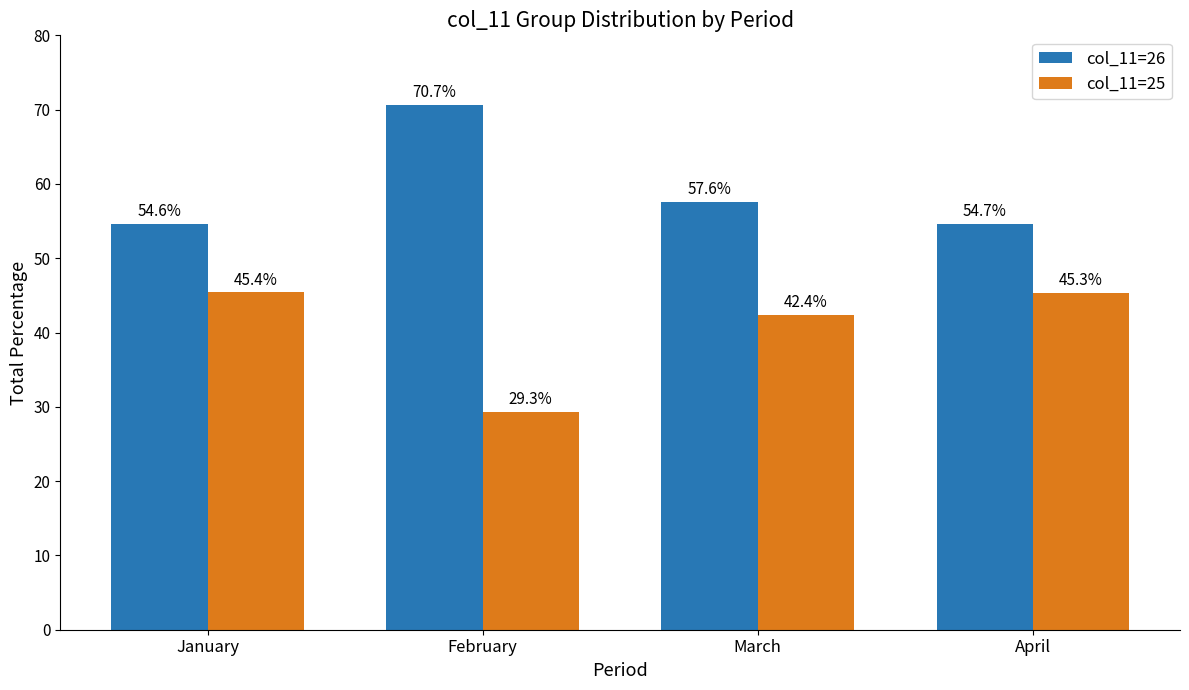

The value of col_11=25 at January is 45.4. True or false?

True